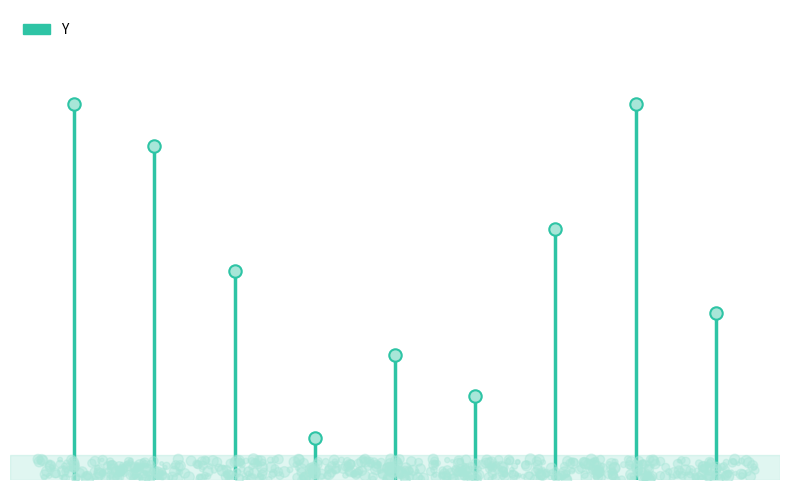

What is the change in value from 3 to 9?

-1